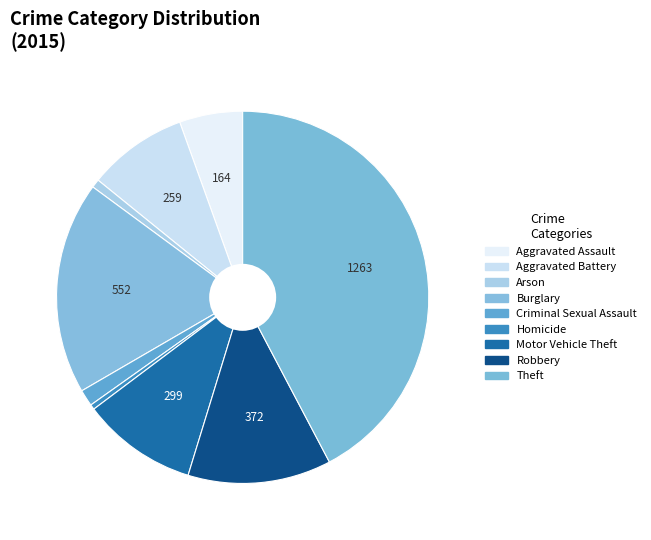

To the nearest percent, what is the combined percentage of Criminal Sexual Assault and Homicide?

2%